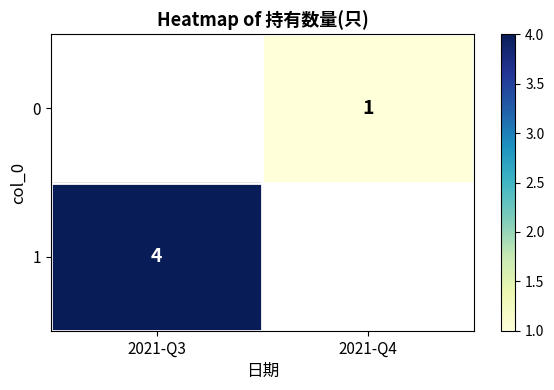

Where is 1 nearest to the value 4?

2021-Q3